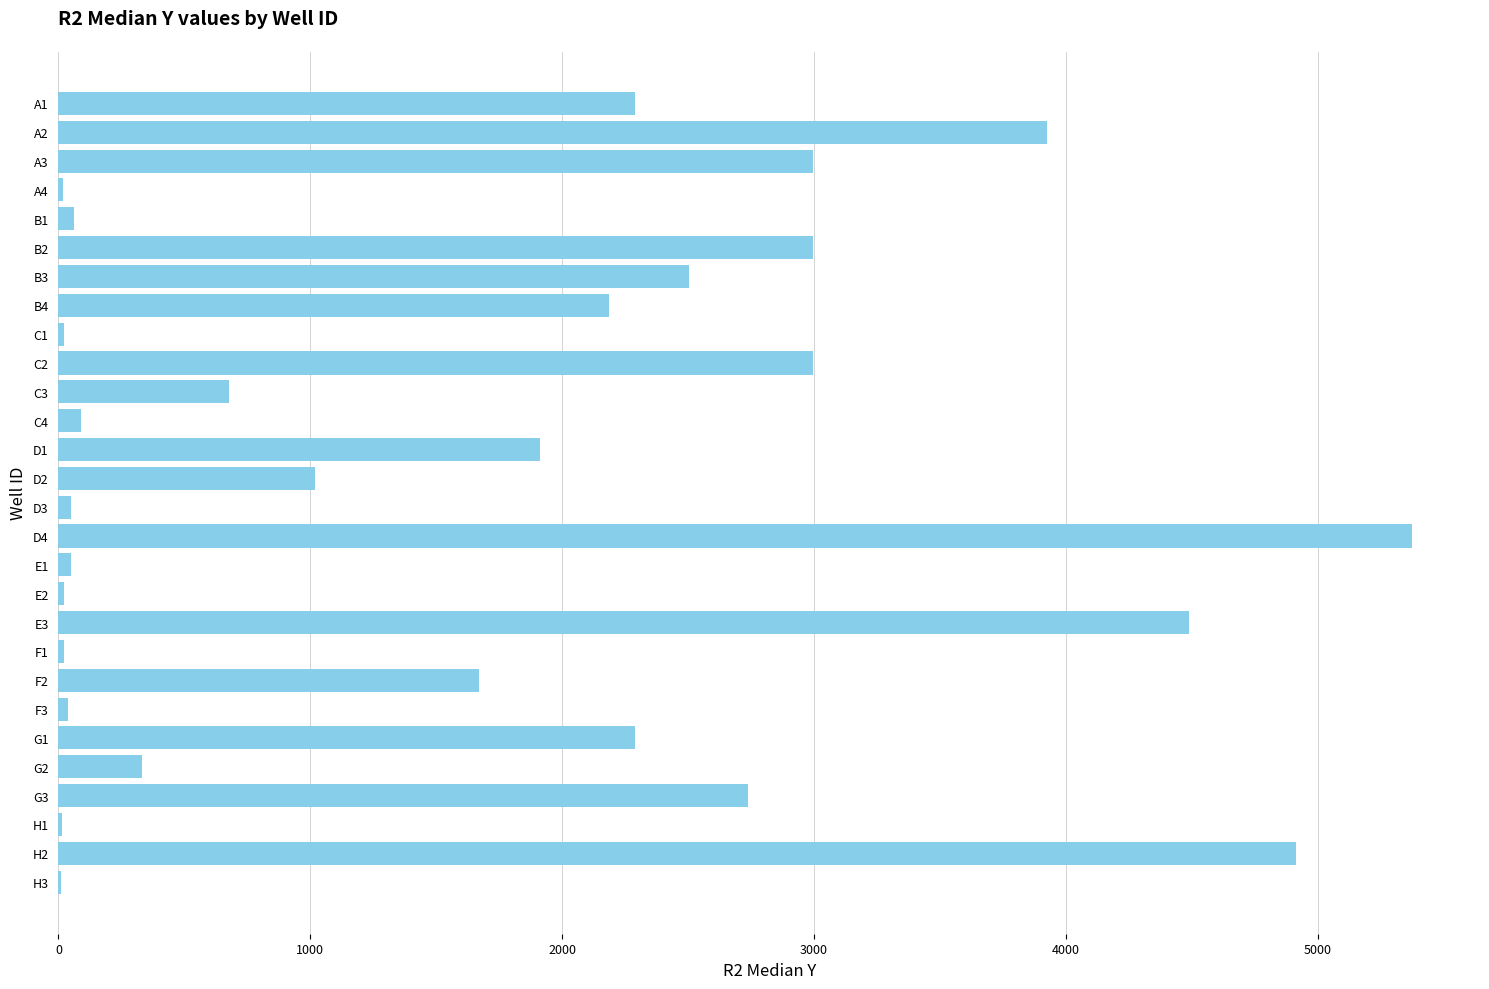

Which has a higher value, H2 or F2?

H2